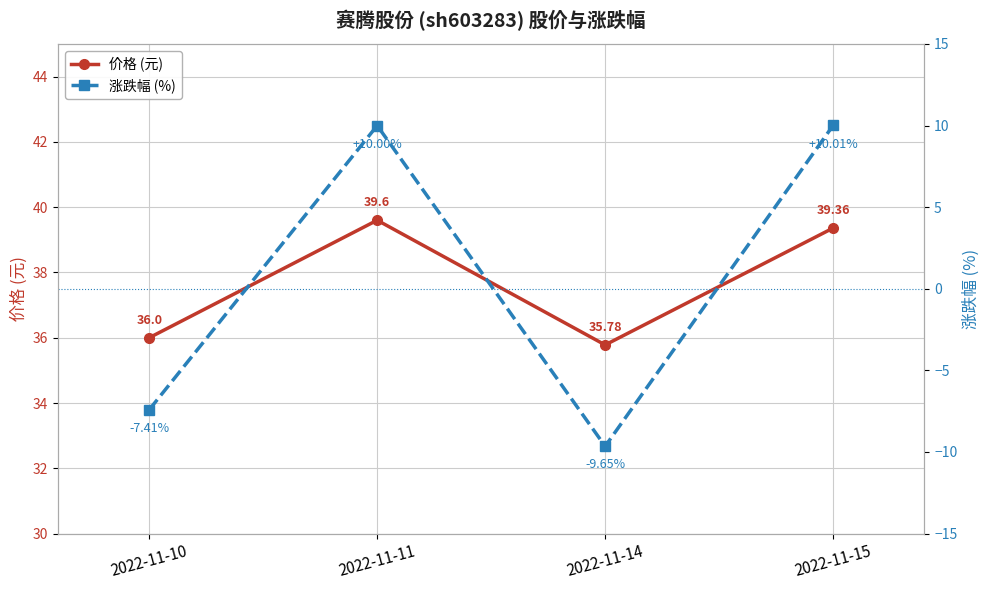

Is this an area chart (filled region under the line)?

No